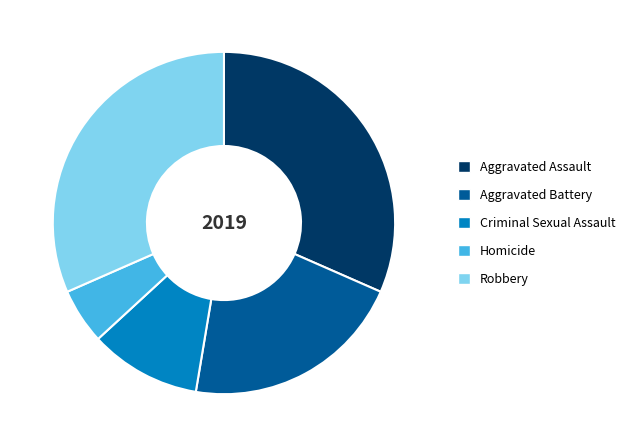

Does Aggravated Battery represent more than half of the total?

No